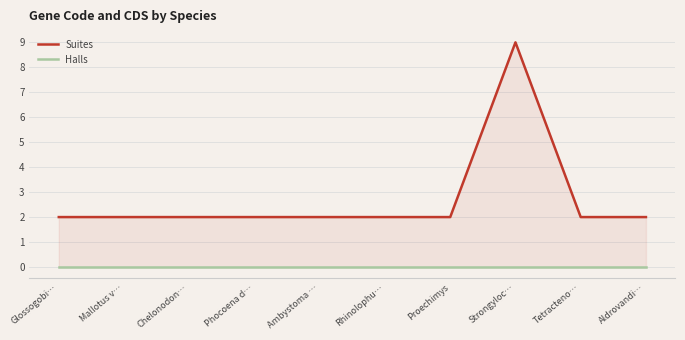

The Suites series shows 9 at Strongyloc…. True or false?

True